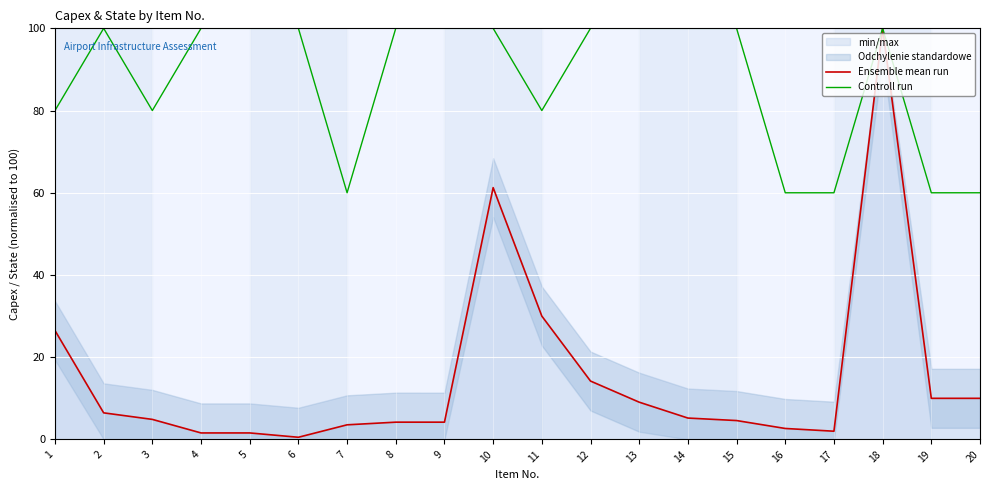

True or false: Controll run and Ensemble mean run cross at least once.

False